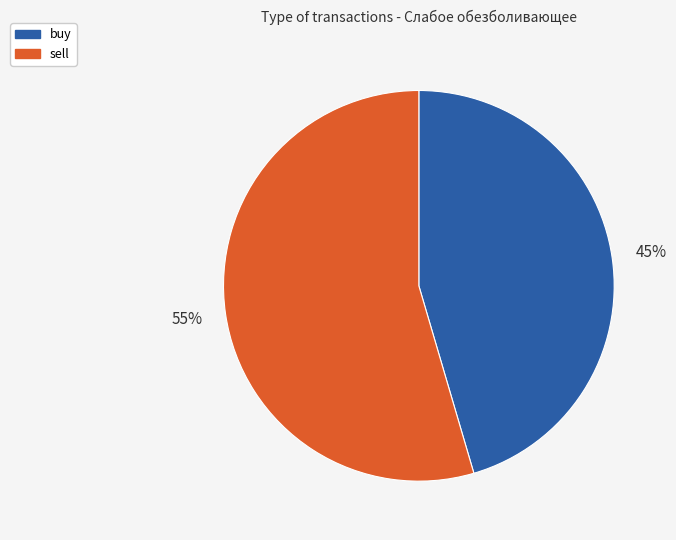

How many segments does this pie chart have?

2